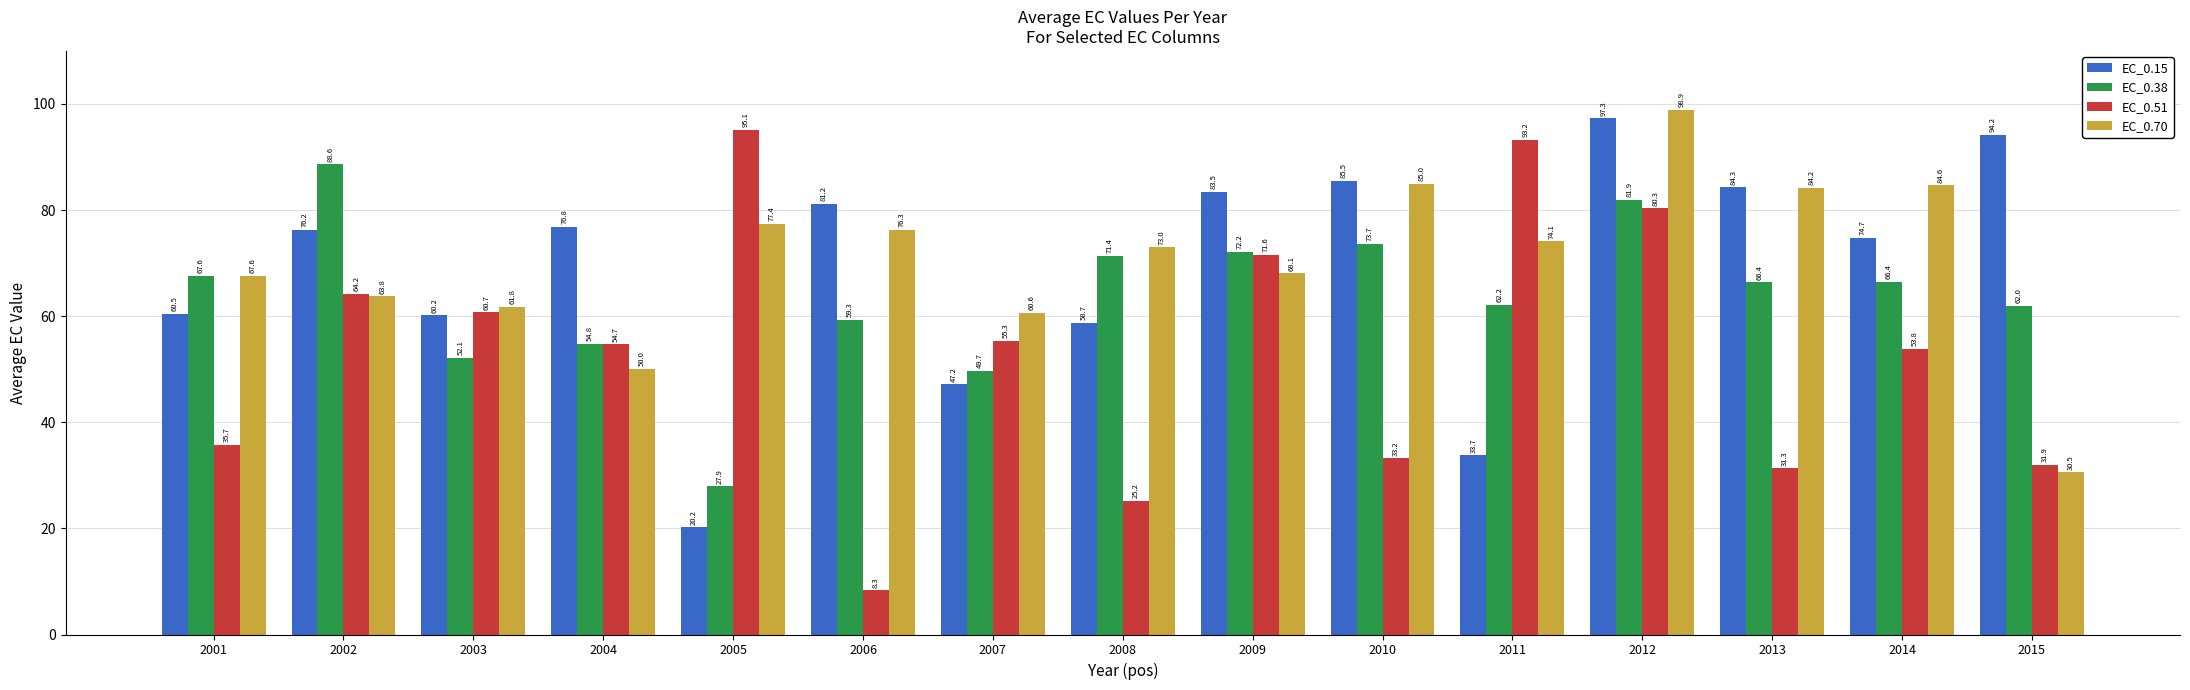

At which label does EC_0.70 reach its minimum?

2015